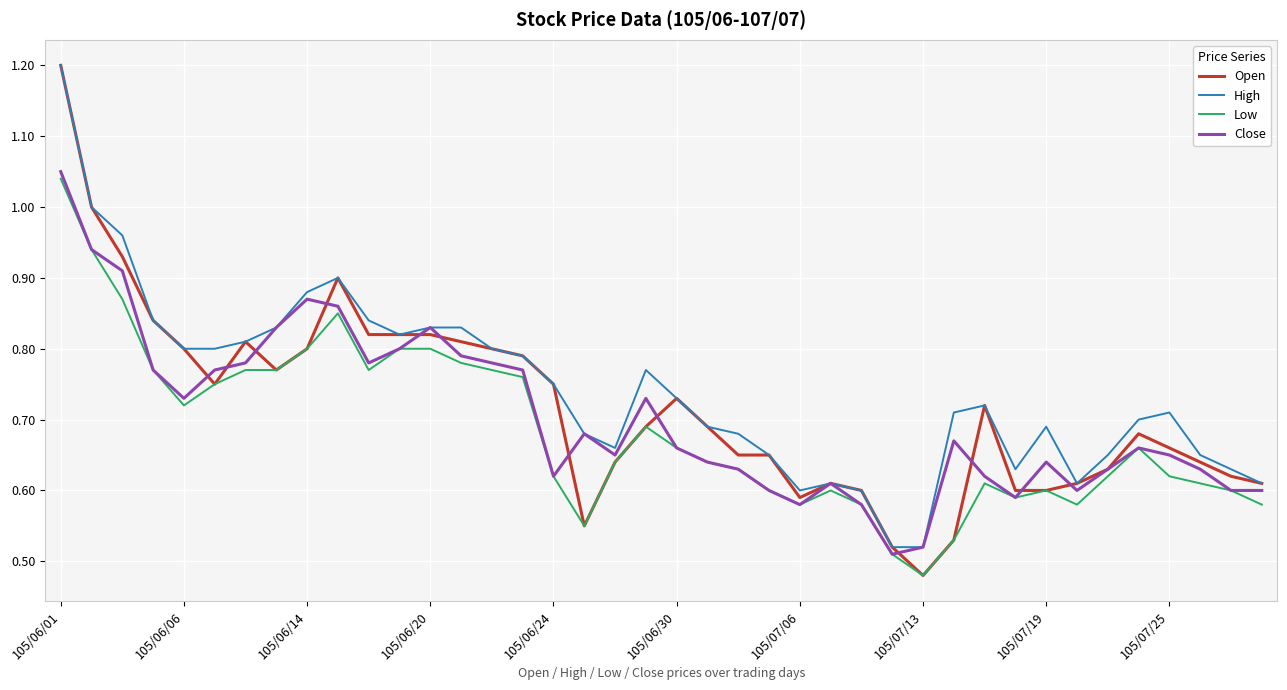

Which series has the widest spread of values?

Open